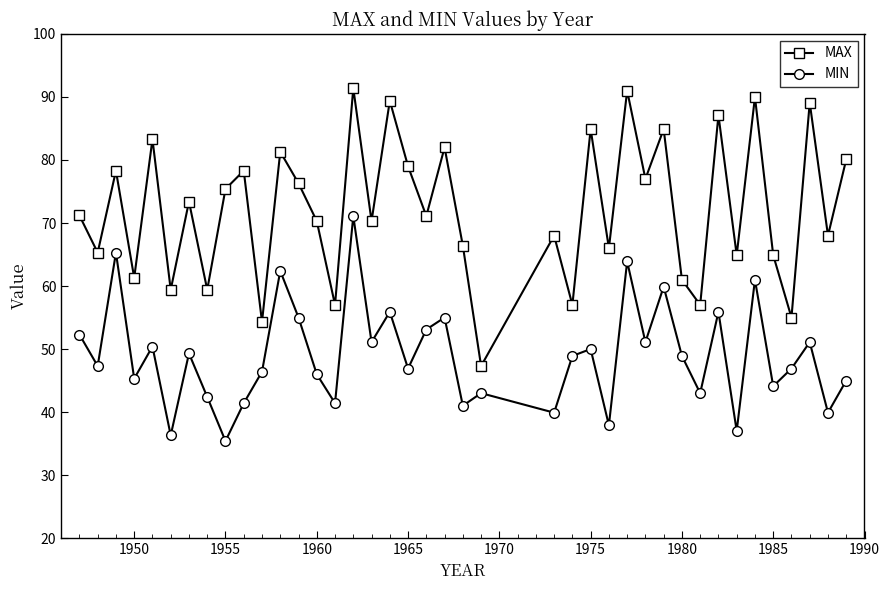

What is the difference between the maximum and minimum values in the MIN series?

35.7